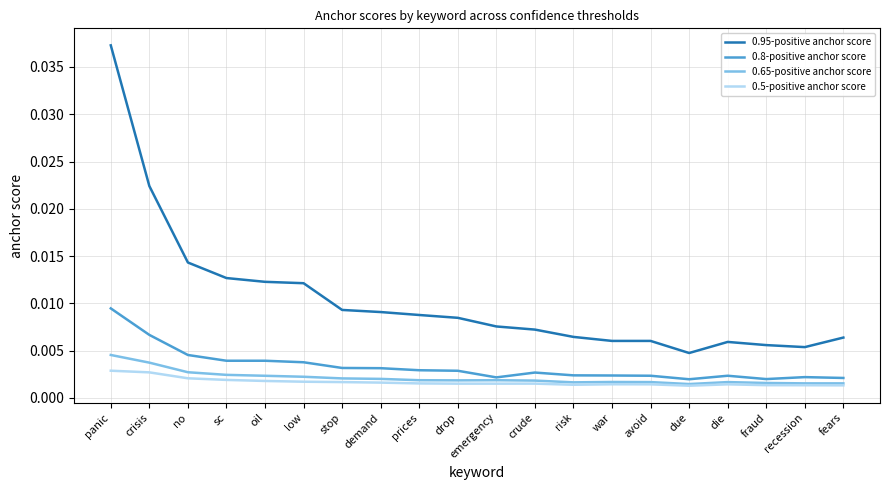

True or false: 0.8-positive anchor score and 0.95-positive anchor score cross at least once.

False